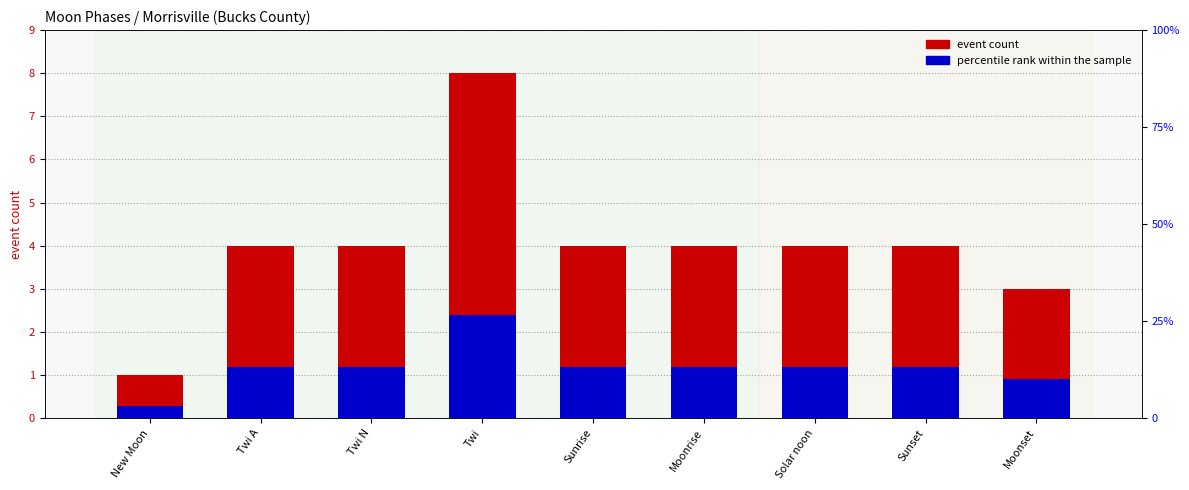

What is the approximate value of event count at Sunset?

4.0